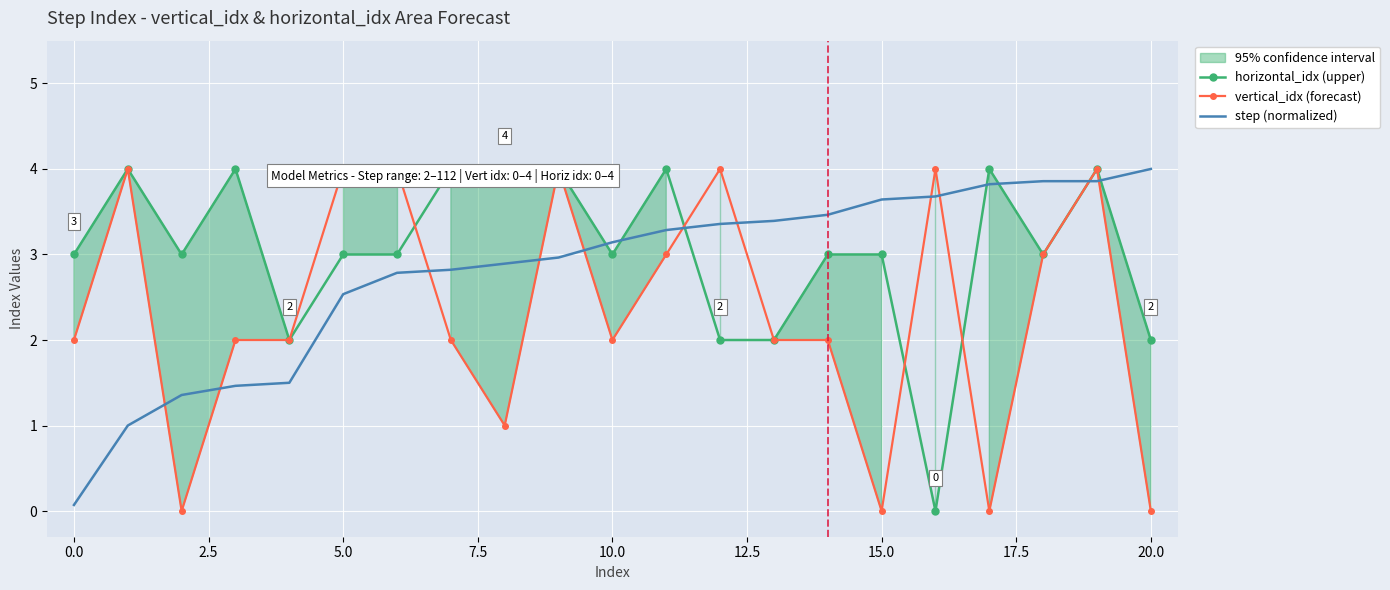

How many intersections are there between step (normalized) and horizontal_idx (upper)?

7